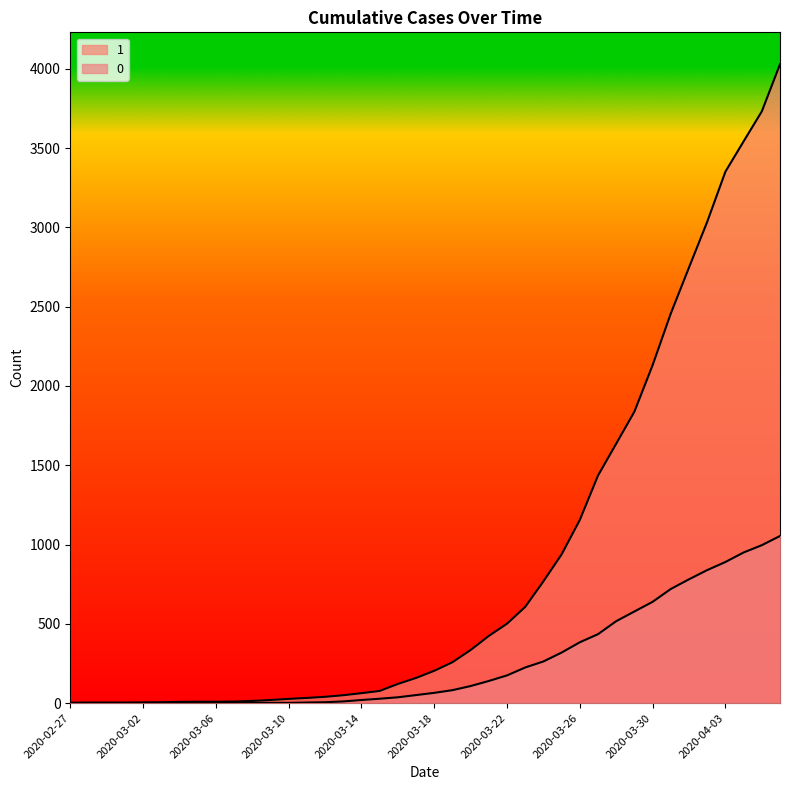

Which series has the largest total across all categories?

1